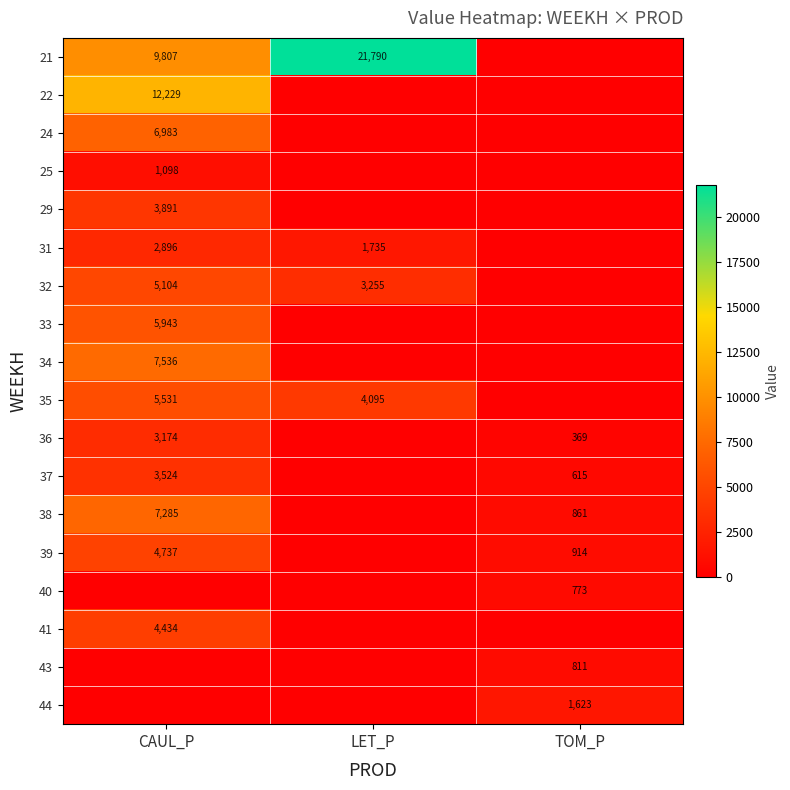

Is the value of 24 at CAUL_P greater than the value of 36 at TOM_P?

Yes